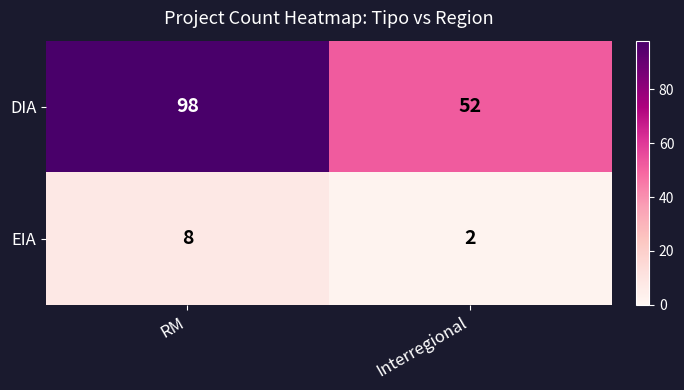

What is the sum of all DIA values?

150